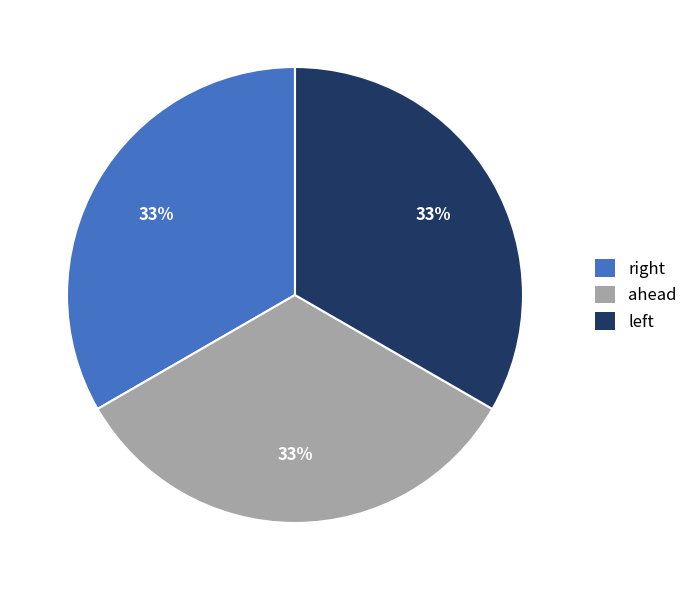

Does any single category account for the majority?

No